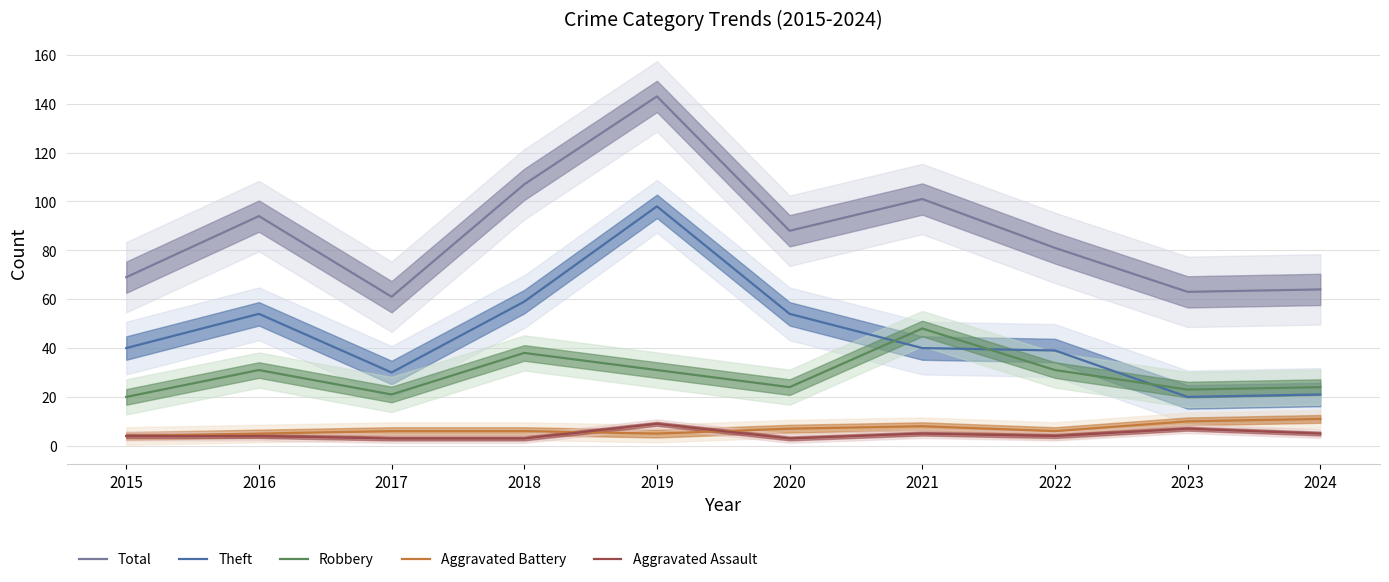

Which series changed the most between 2015 and 2020?

Total